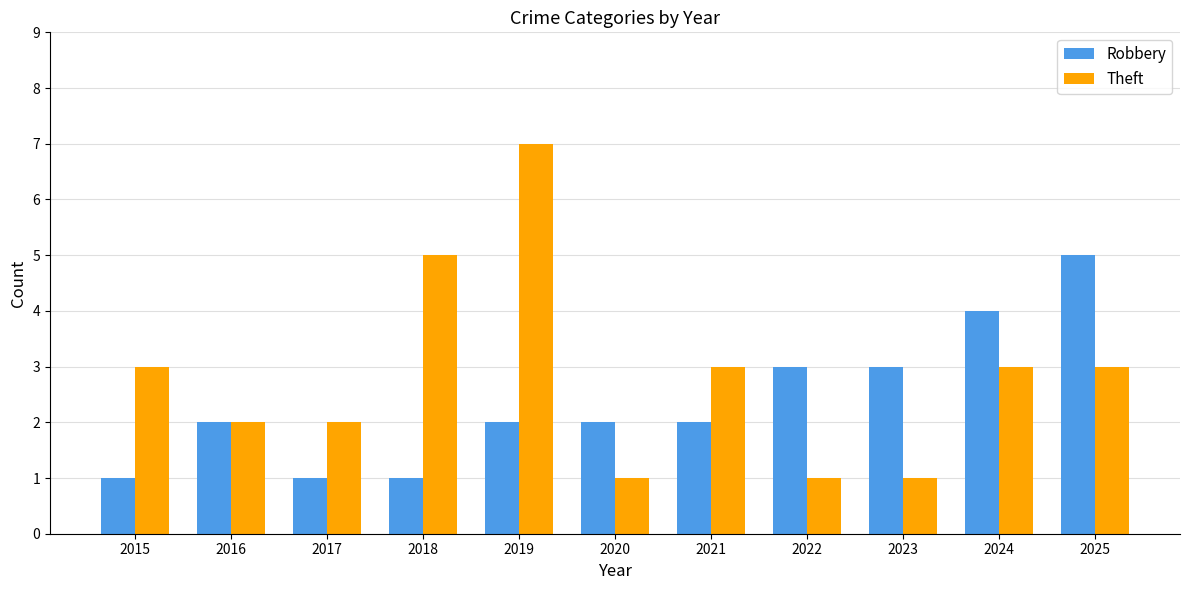

Which series has the largest range (max minus min)?

Theft